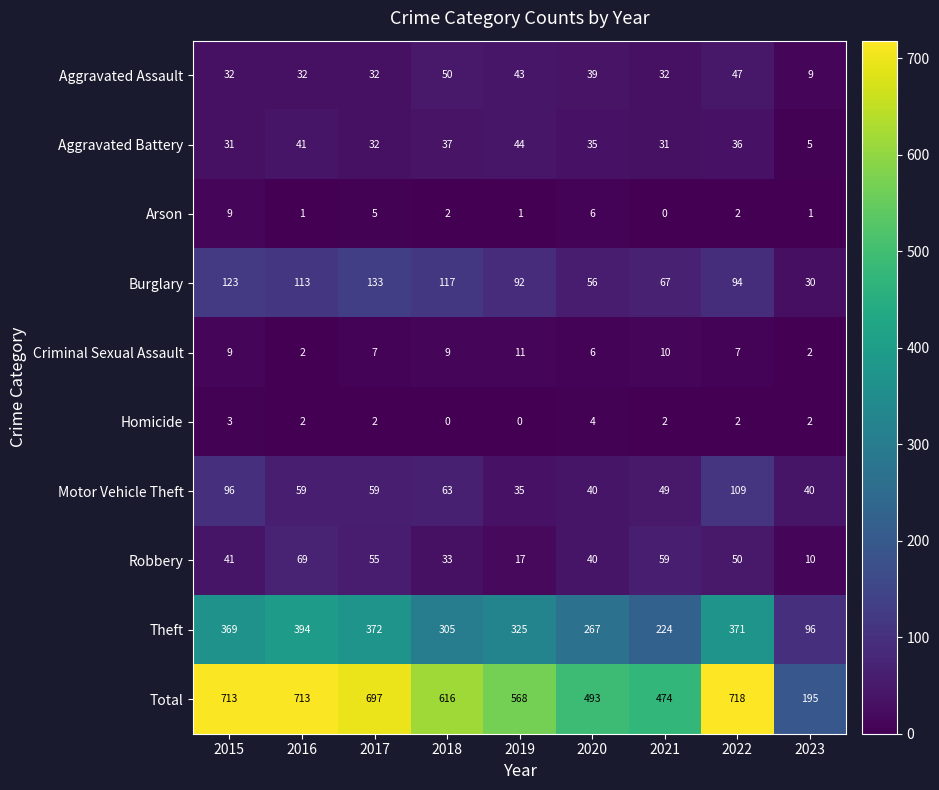

How many data points does each series have?

9